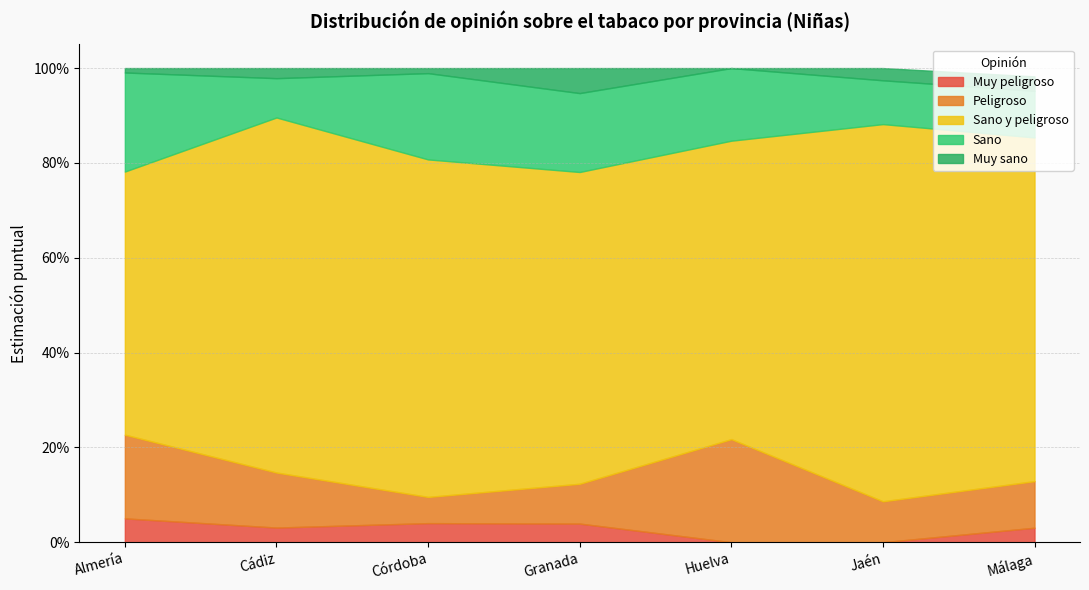

True or false: Muy peligroso and Peligroso intersect in this chart.

False